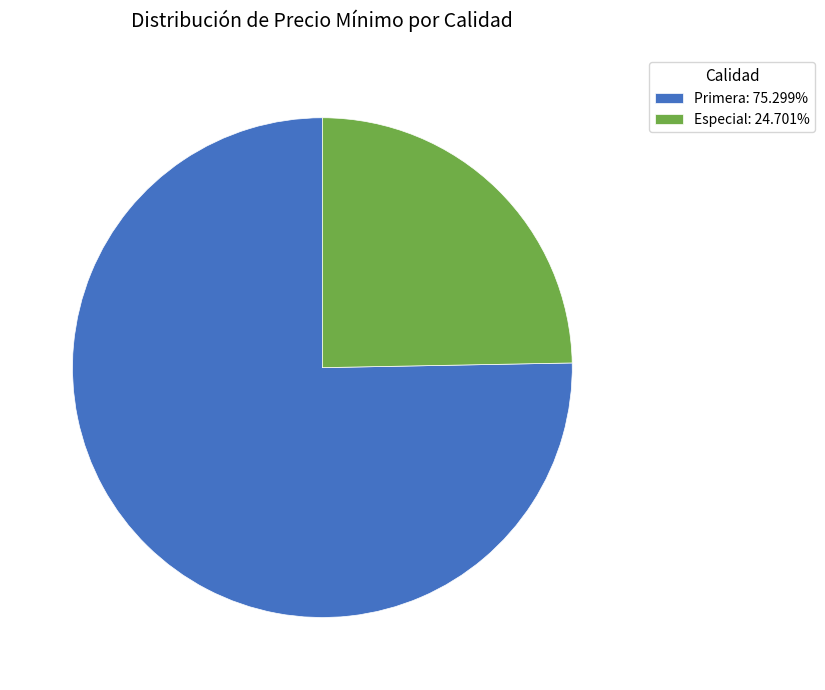

Count the number of slices in the pie.

2